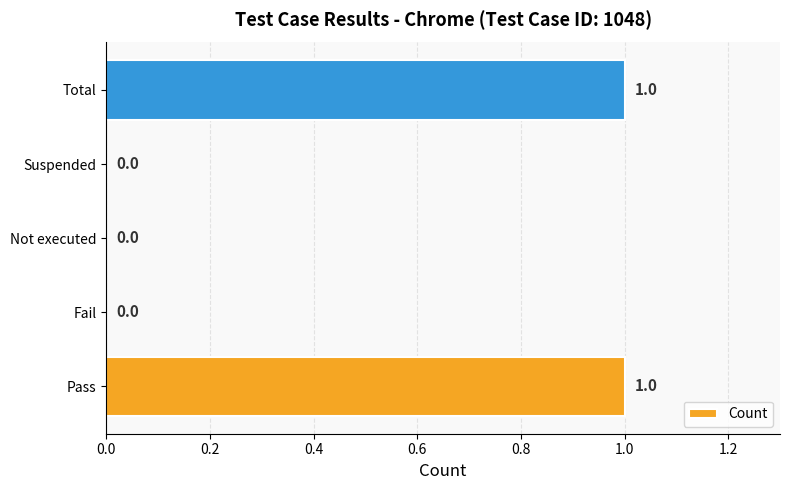

The chart shows a value of 1 at Total. True or false?

True